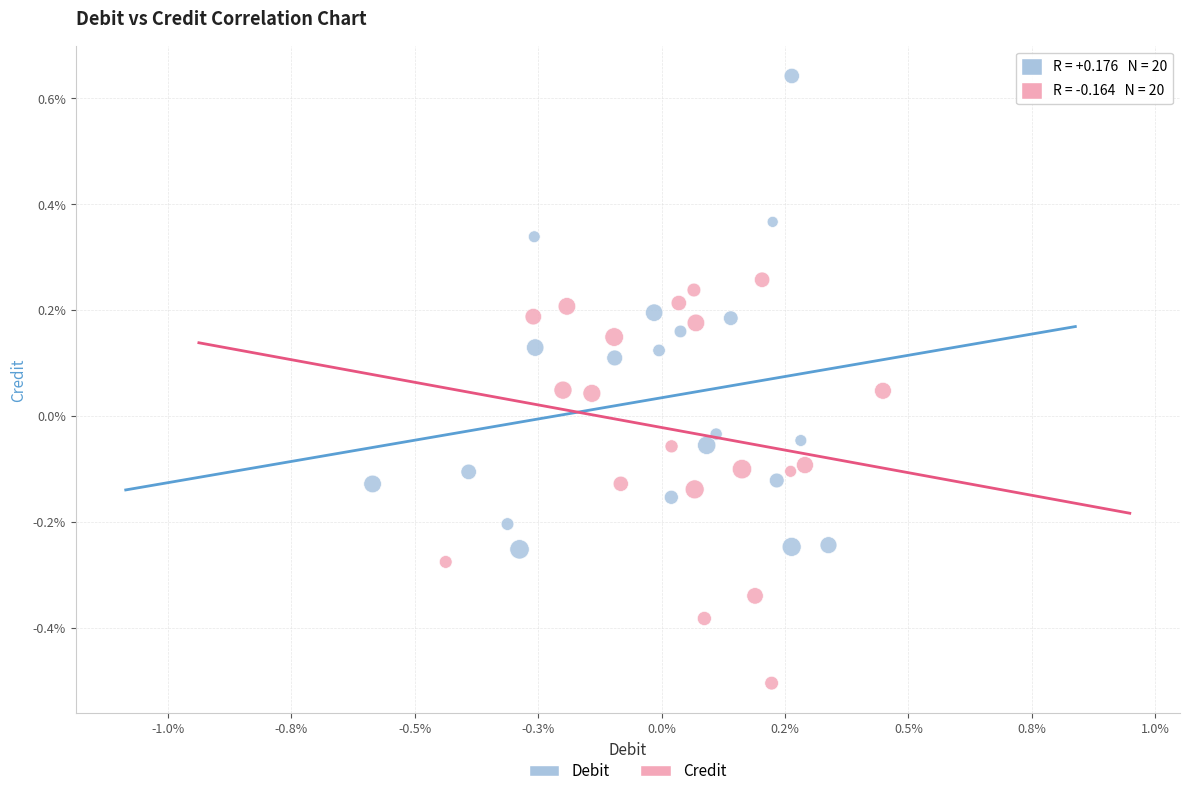

What are all the series names shown in the legend?

Debit, Credit